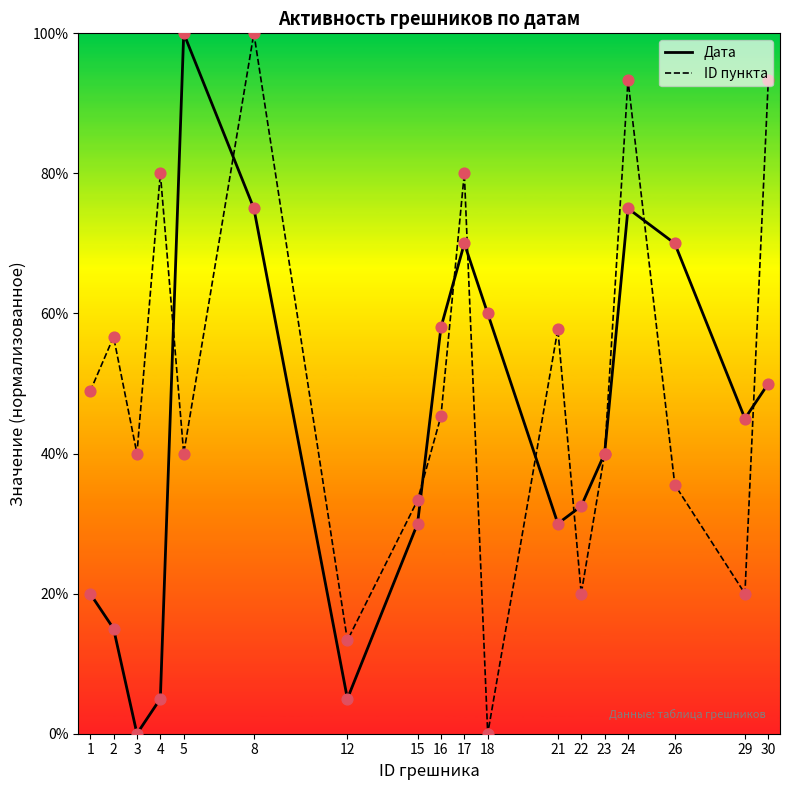

Which series has the largest total across all categories?

ID пункта